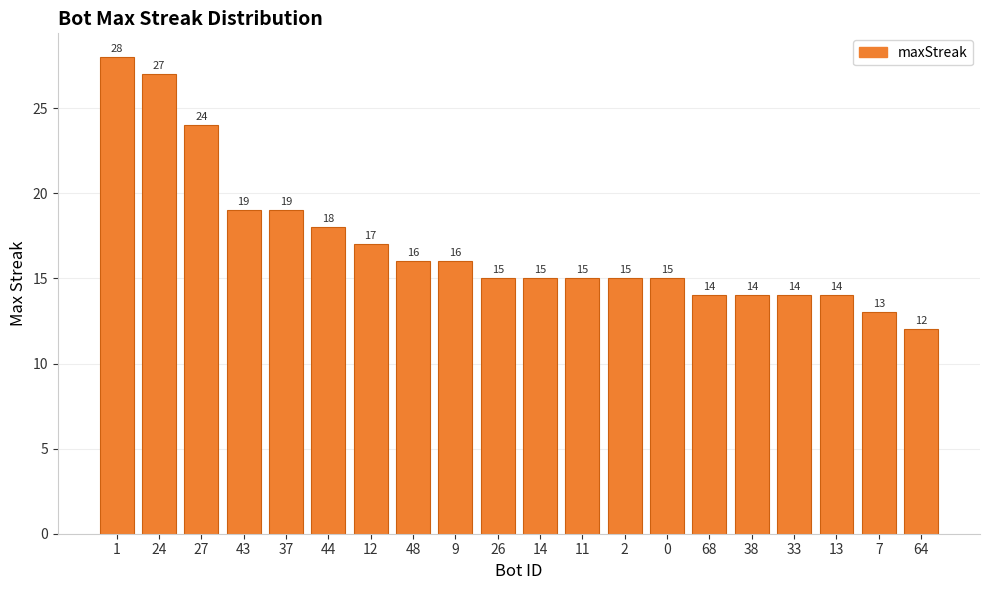

What is the label of the 17th bar from the left?

33